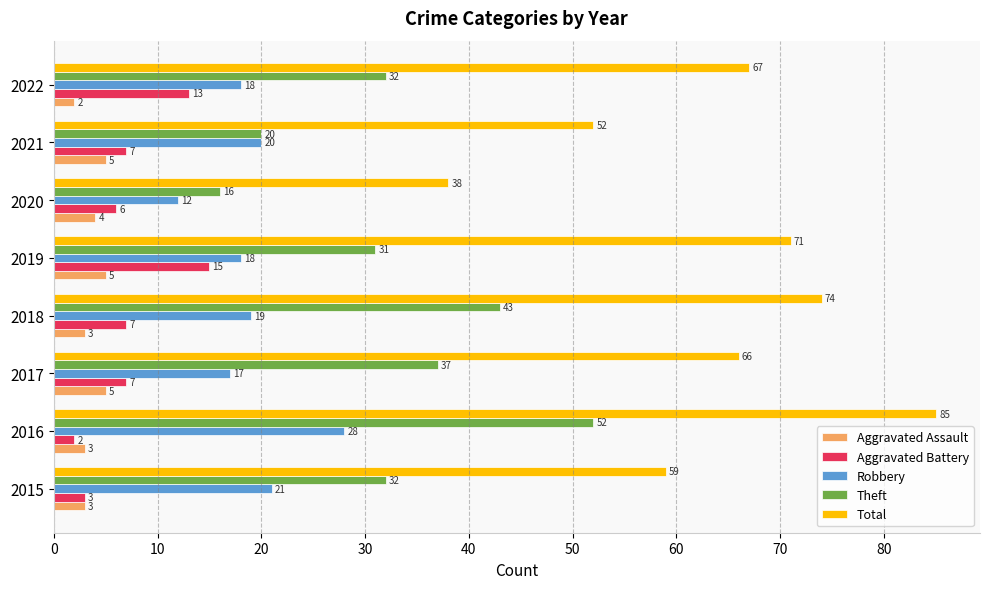

At 2019, list the series in order from smallest to largest.

Aggravated Assault, Aggravated Battery, Robbery, Theft, Total